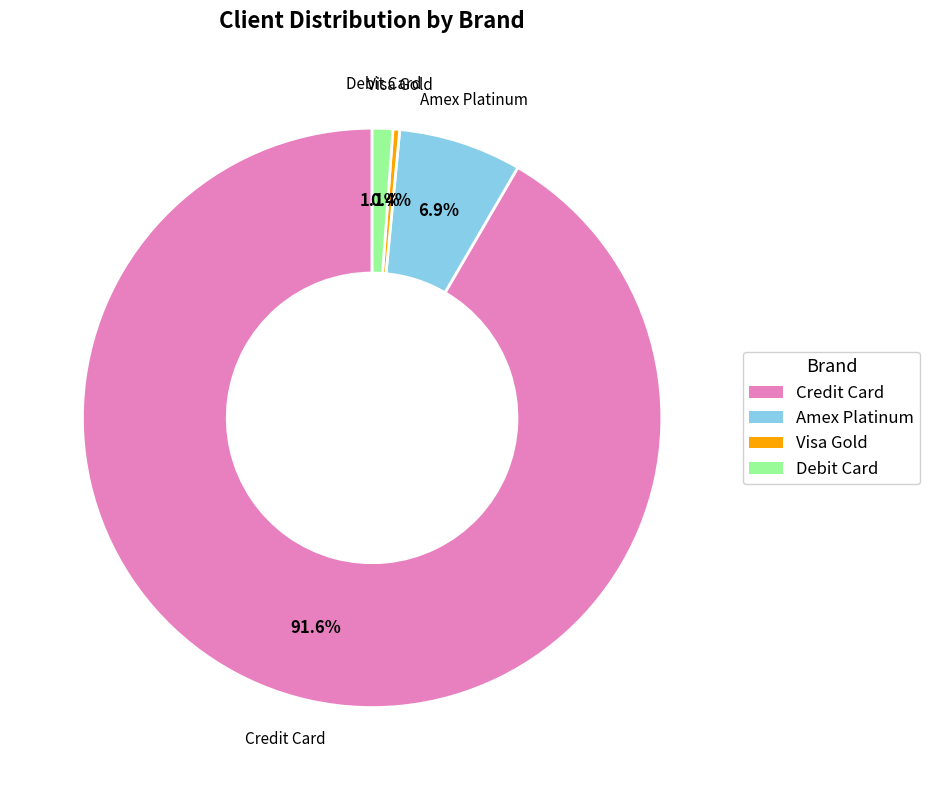

What is the smallest slice in the pie chart?

Visa Gold